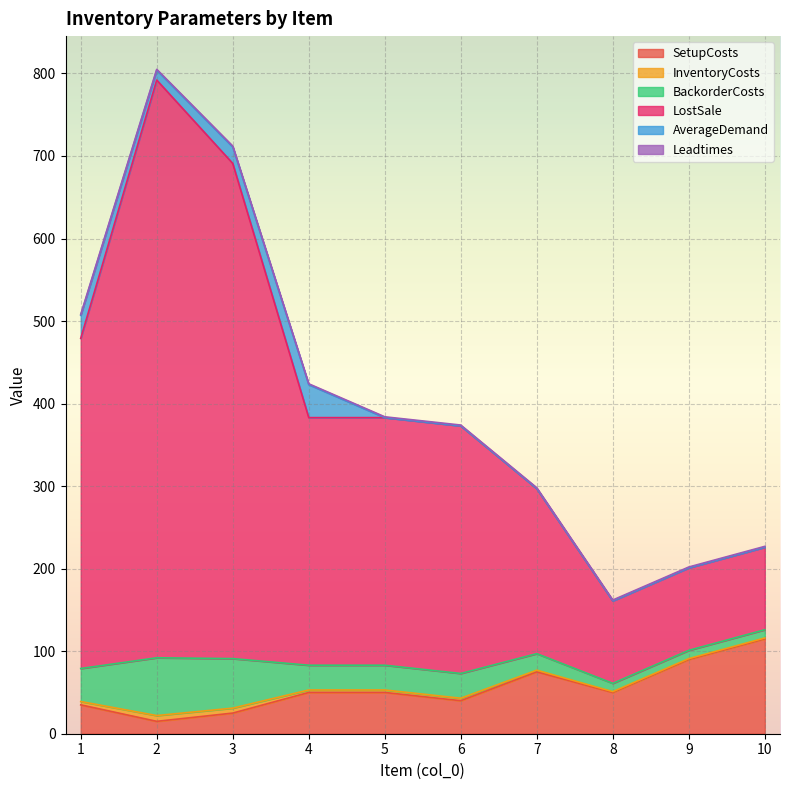

Does the chart display data point markers on the line(s)?

No